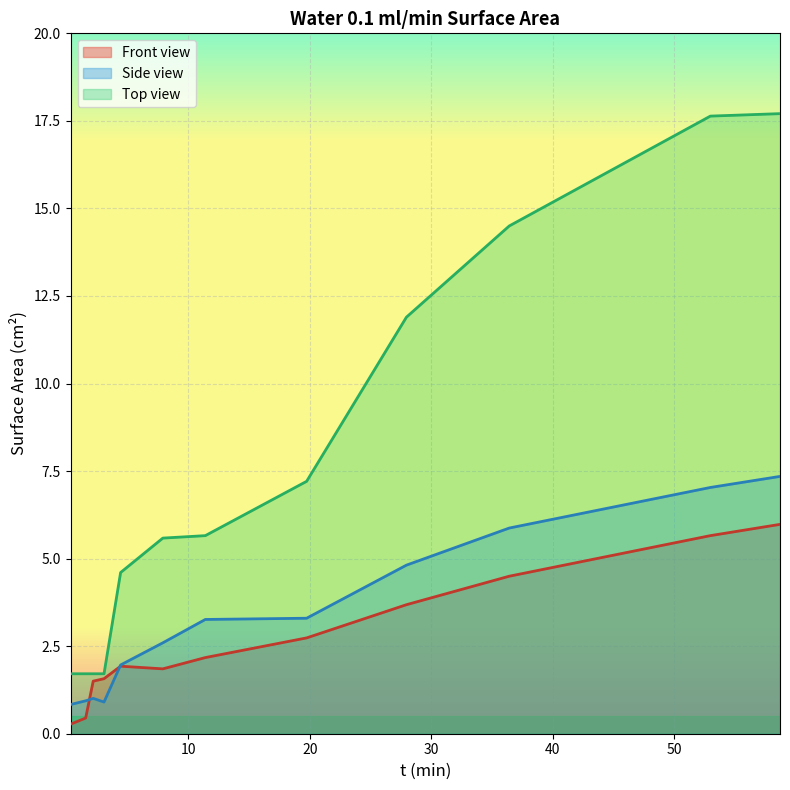

Which series has the largest range (max minus min)?

Top view